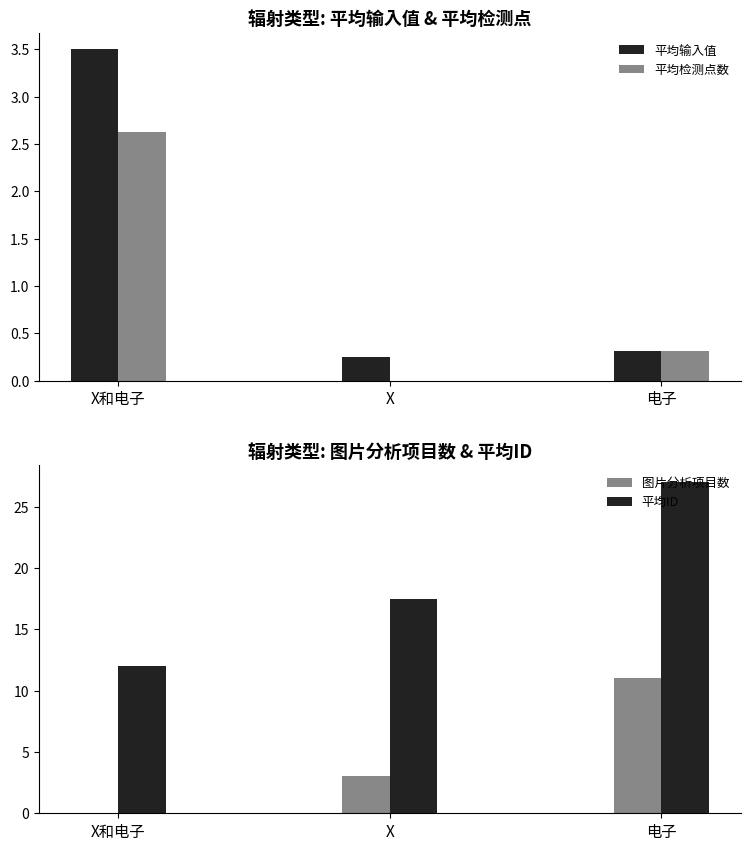

Which series has the widest spread of values?

平均ID